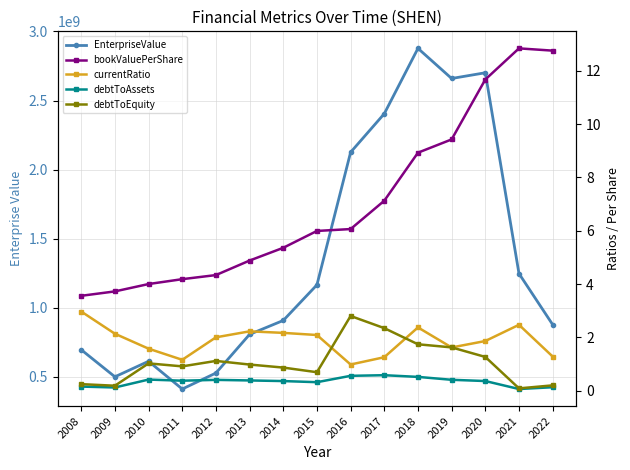

Which category has the lowest value in the debtToAssets series?

2021